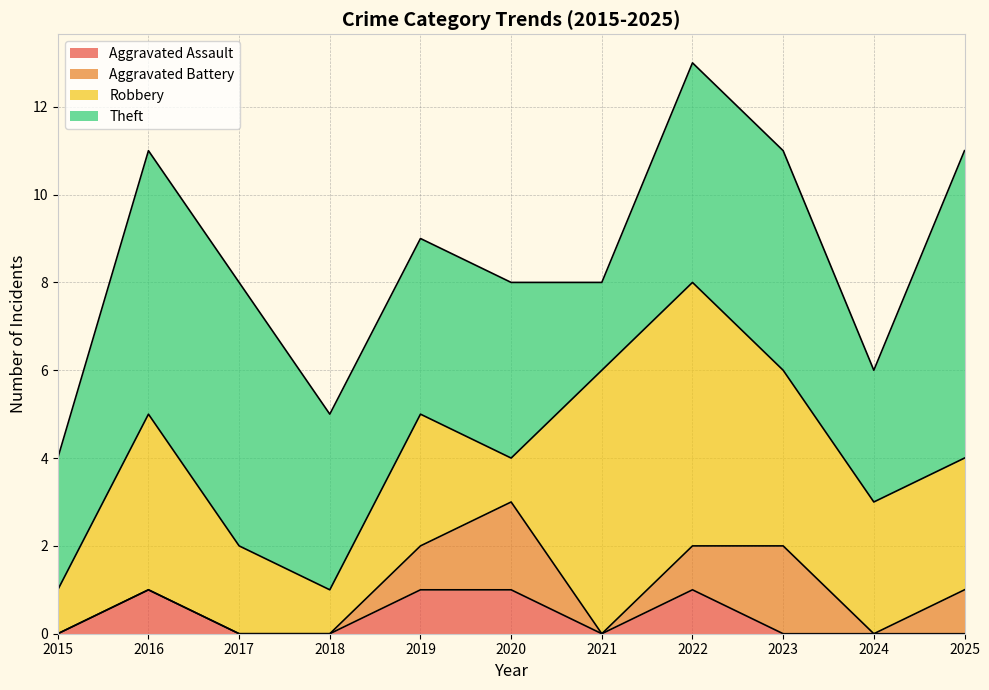

Which series has the widest spread of values?

Robbery